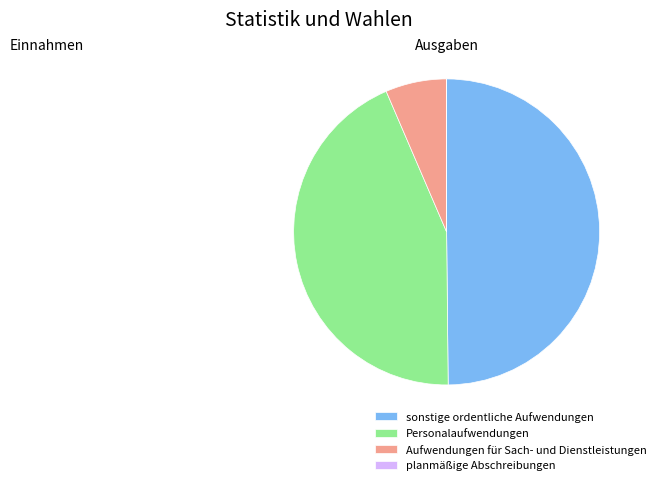

True or false: Aufwendungen für Sach- und Dienstleistungen accounts for 15% of the total.

False